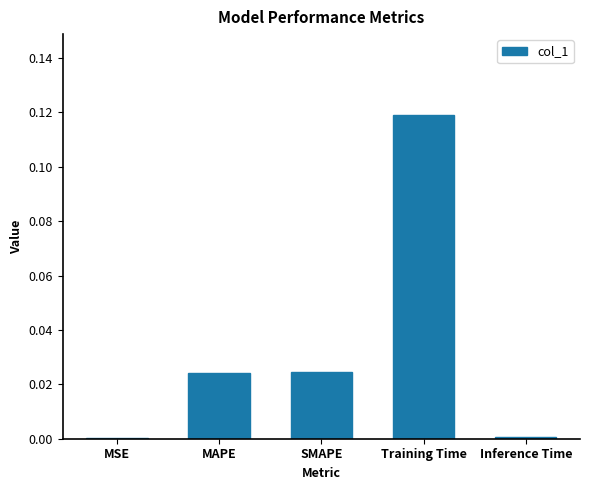

Between MAPE and Inference Time, which is larger?

MAPE